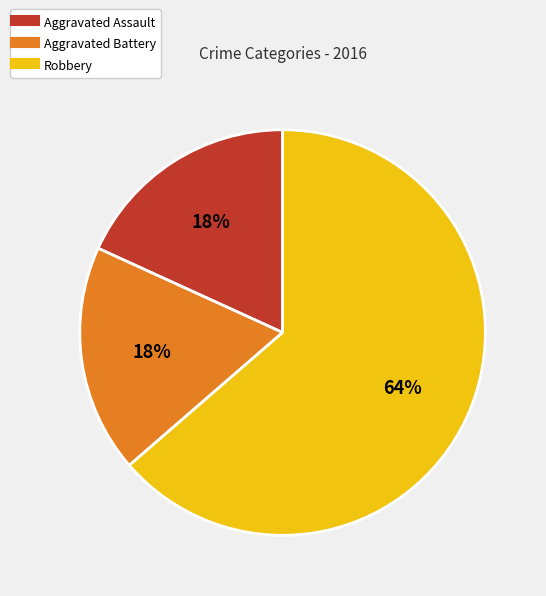

Between Aggravated Assault and Robbery, which is larger?

Robbery